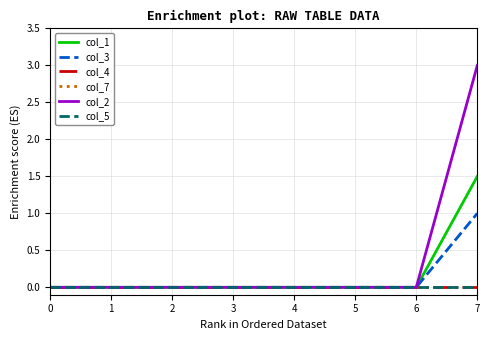

Rank the series by their maximum value, from lowest to highest.

col_4, col_7, col_5, col_3, col_1, col_2